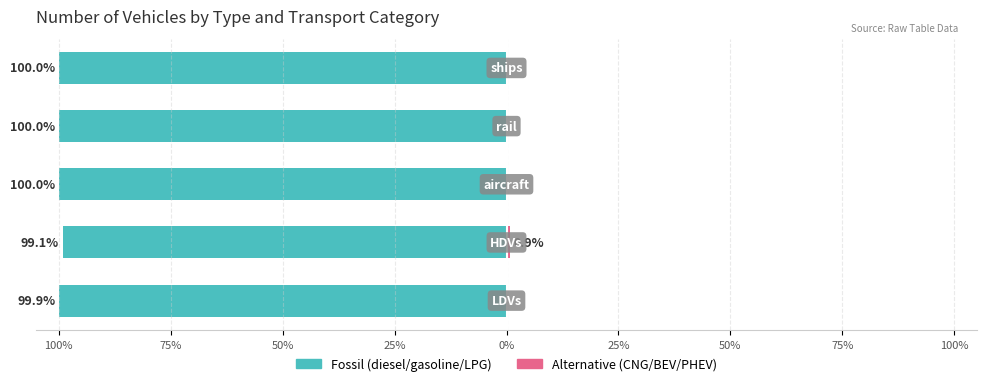

What are all the series names shown in the legend?

Fossil (diesel/gasoline/LPG), Alternative (CNG/BEV/PHEV)